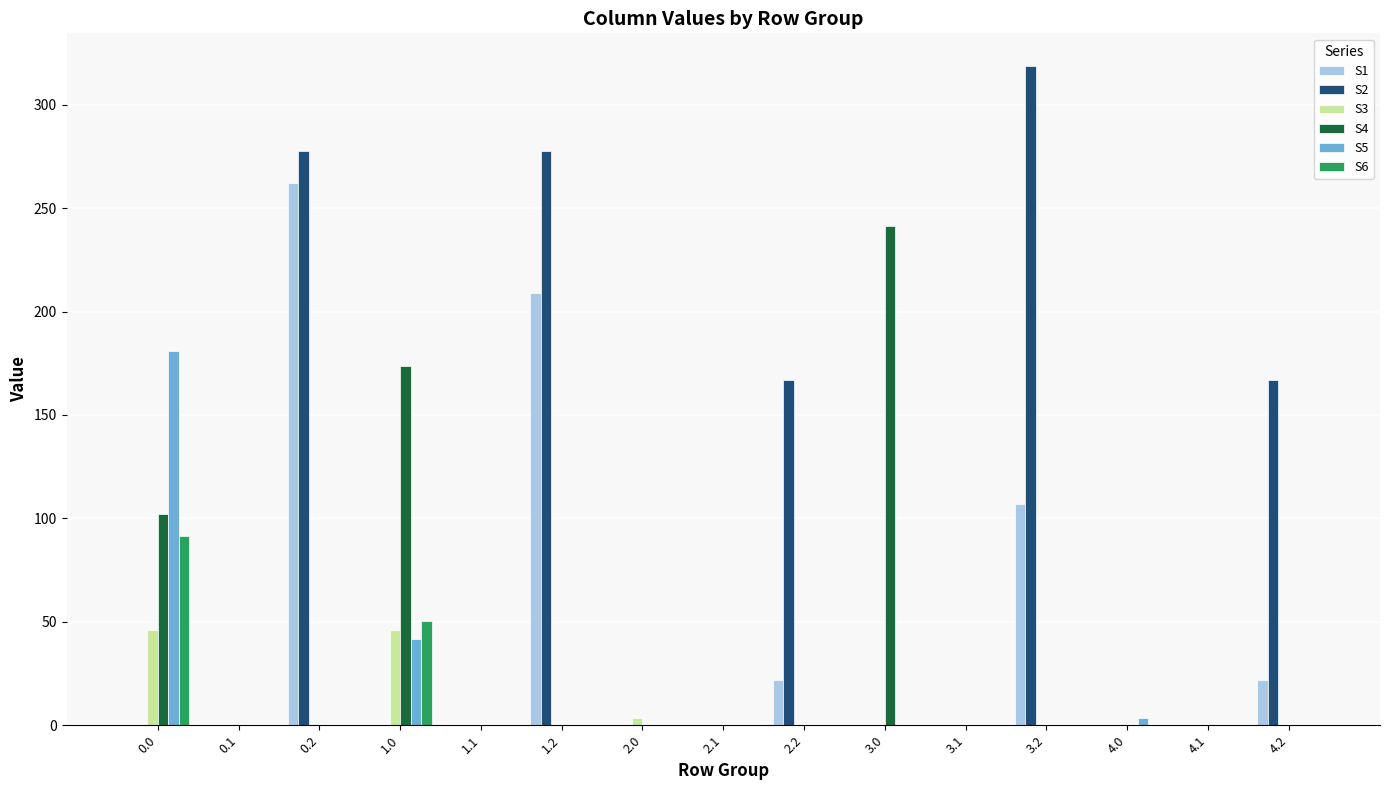

The value of S1 at 4.1 is 0.0. True or false?

True